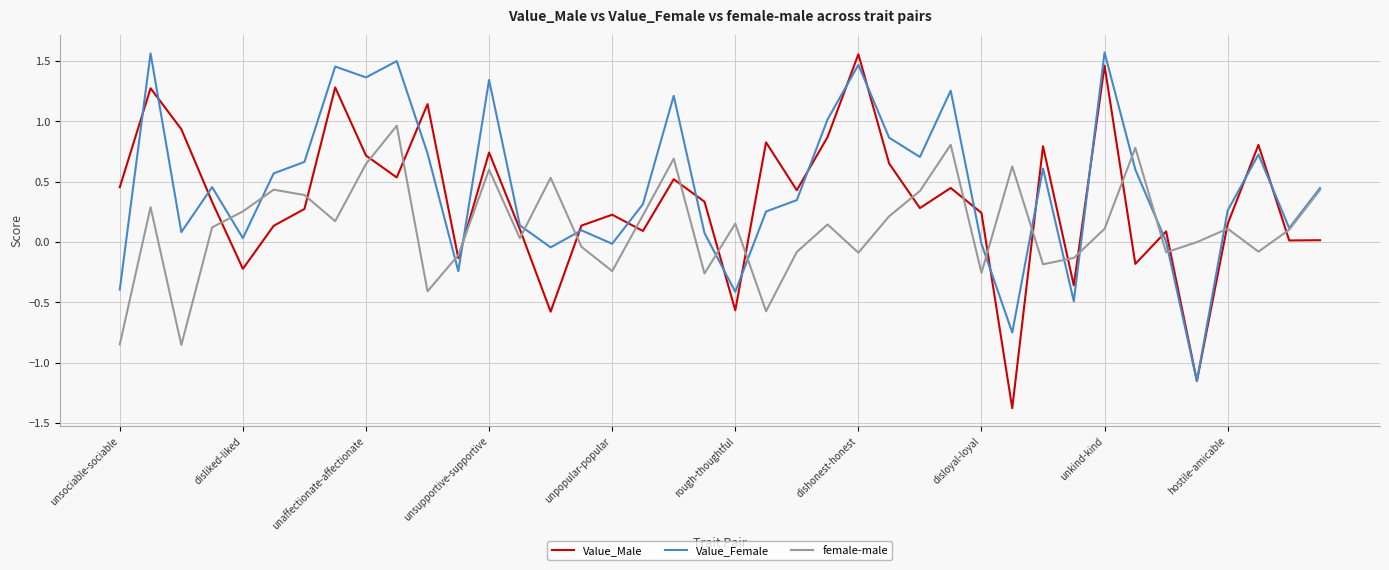

Which series has the largest range (max minus min)?

Value_Male